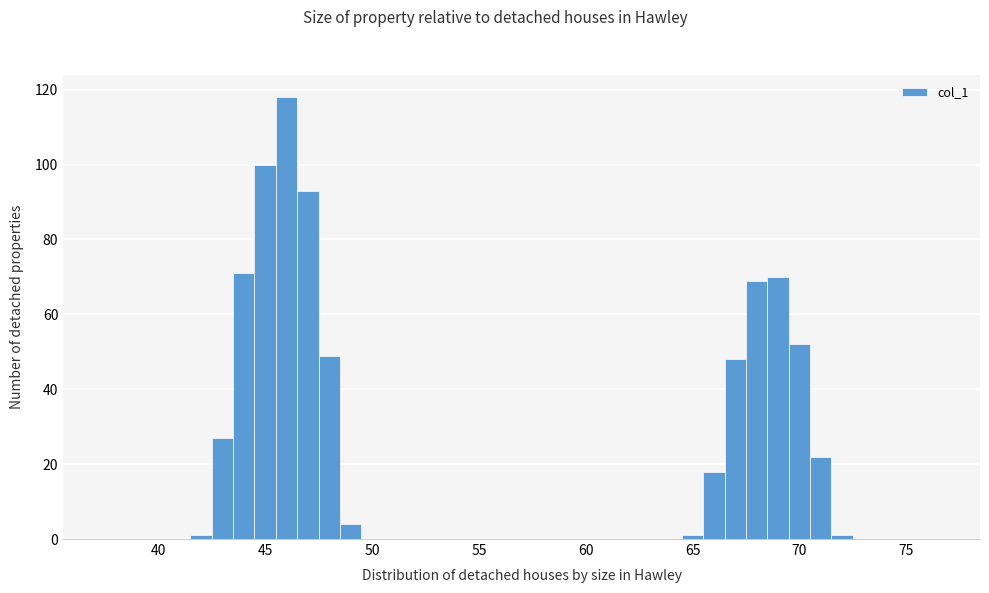

Read against the x-axis, roughly where is the centre of the tallest bar?

46.0